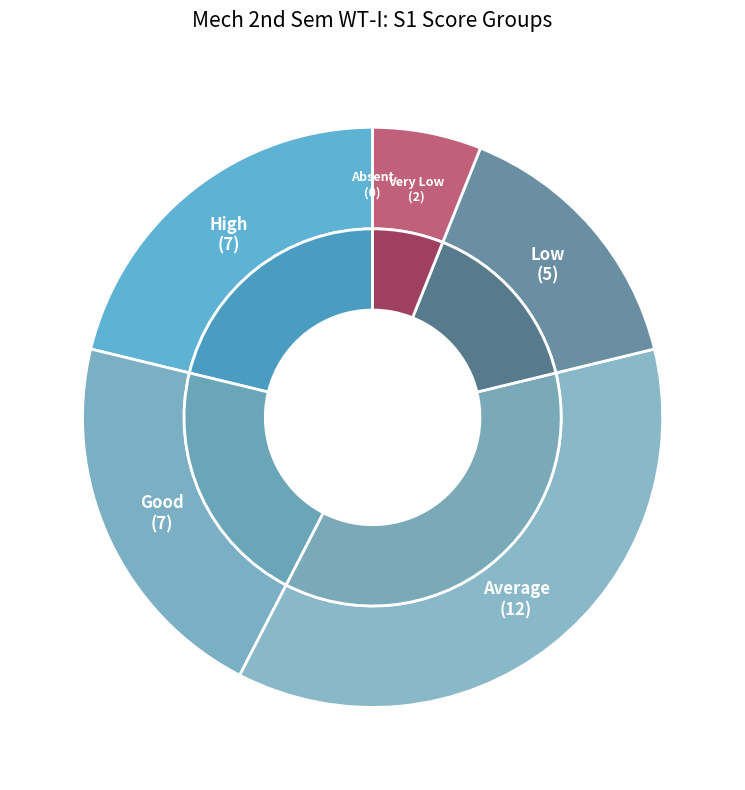

Does ANUP represent more than half of the total?

No